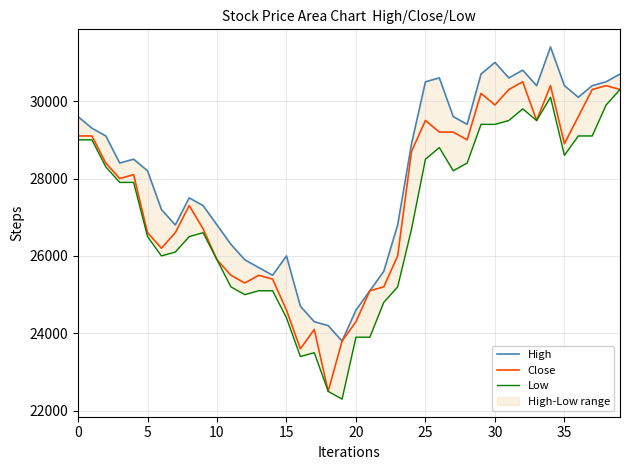

Rank the series by their average value, from highest to lowest.

High, Close, Low